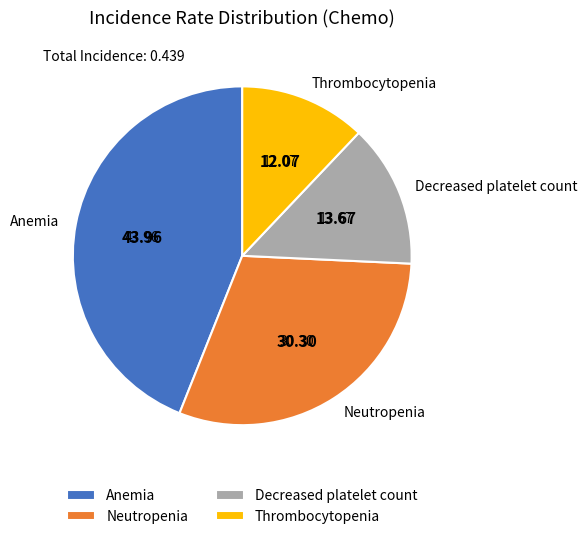

To the nearest percent, what percentage of the pie is Decreased platelet count?

14%